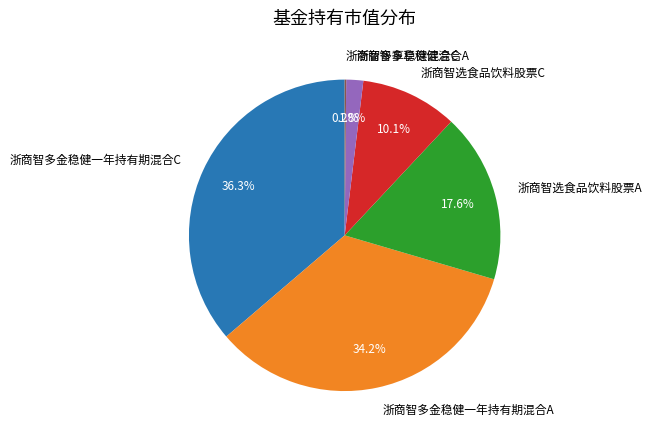

What is the largest slice in the pie chart?

浙商智多金稳健一年持有期混合C